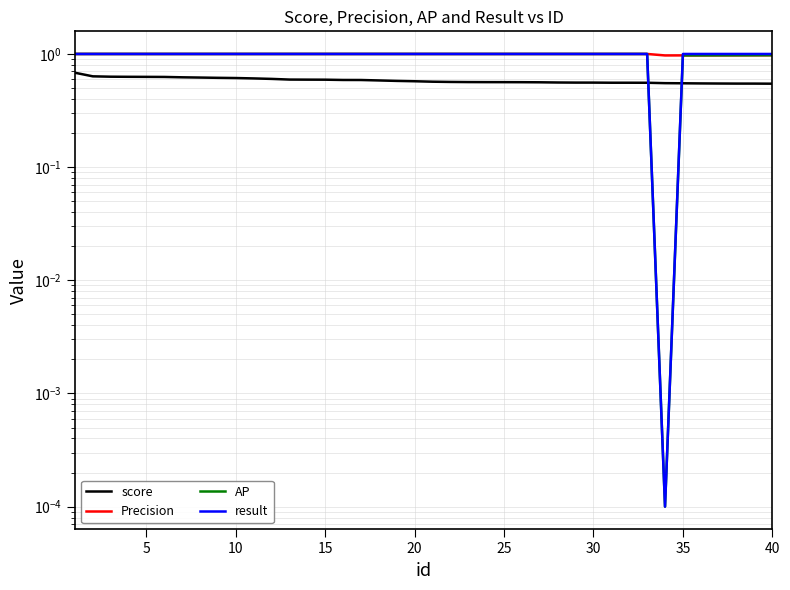

Reading left to right, list all the values displayed in this chart.

score: 0.7	0.6	0.6	0.6	0.6	0.6	0.6	0.6	0.6	0.6	0.6	0.6	0.6	0.6	0.6	0.6	0.6	0.6	0.6	0.6	0.6	0.6	0.6	0.6	0.6	0.6	0.6	0.6	0.6	0.6	0.6	0.6	0.6	0.6	0.6	0.5	0.5	0.5	0.5	0.5
Precision: 1.0	1.0	1.0	1.0	1.0	1.0	1.0	1.0	1.0	1.0	1.0	1.0	1.0	1.0	1.0	1.0	1.0	1.0	1.0	1.0	1.0	1.0	1.0	1.0	1.0	1.0	1.0	1.0	1.0	1.0	1.0	1.0	1.0	1.0	1.0	1.0	1.0	1.0	1.0	1.0
AP: 1.0	1.0	1.0	1.0	1.0	1.0	1.0	1.0	1.0	1.0	1.0	1.0	1.0	1.0	1.0	1.0	1.0	1.0	1.0	1.0	1.0	1.0	1.0	1.0	1.0	1.0	1.0	1.0	1.0	1.0	1.0	1.0	1.0	0.0	1.0	1.0	1.0	1.0	1.0	1.0
result: 1.0	1.0	1.0	1.0	1.0	1.0	1.0	1.0	1.0	1.0	1.0	1.0	1.0	1.0	1.0	1.0	1.0	1.0	1.0	1.0	1.0	1.0	1.0	1.0	1.0	1.0	1.0	1.0	1.0	1.0	1.0	1.0	1.0	0.0	1.0	1.0	1.0	1.0	1.0	1.0